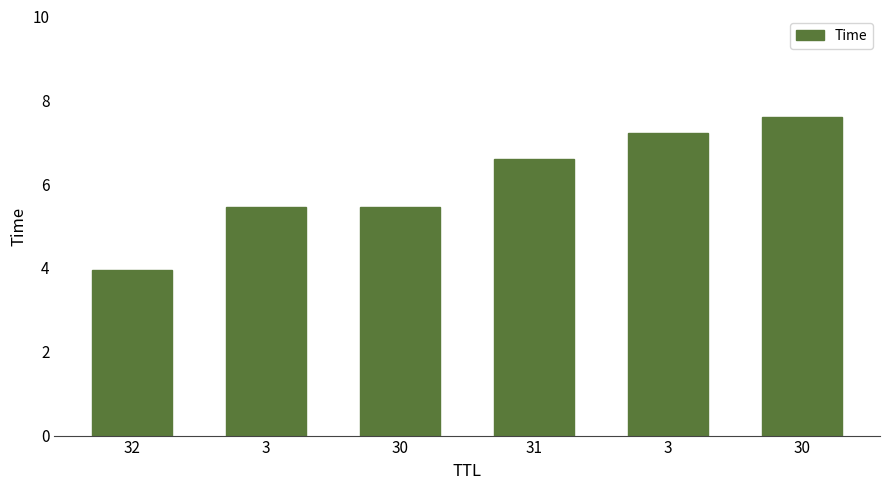

Does the chart contain any negative values?

No